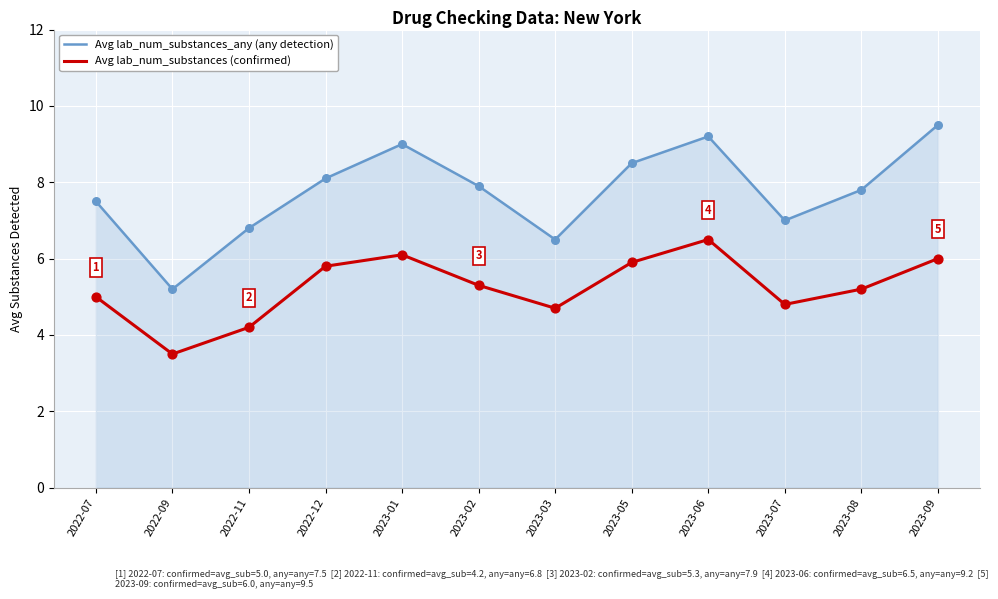

Which series has the largest total across all categories?

Avg lab_num_substances_any (any detection)